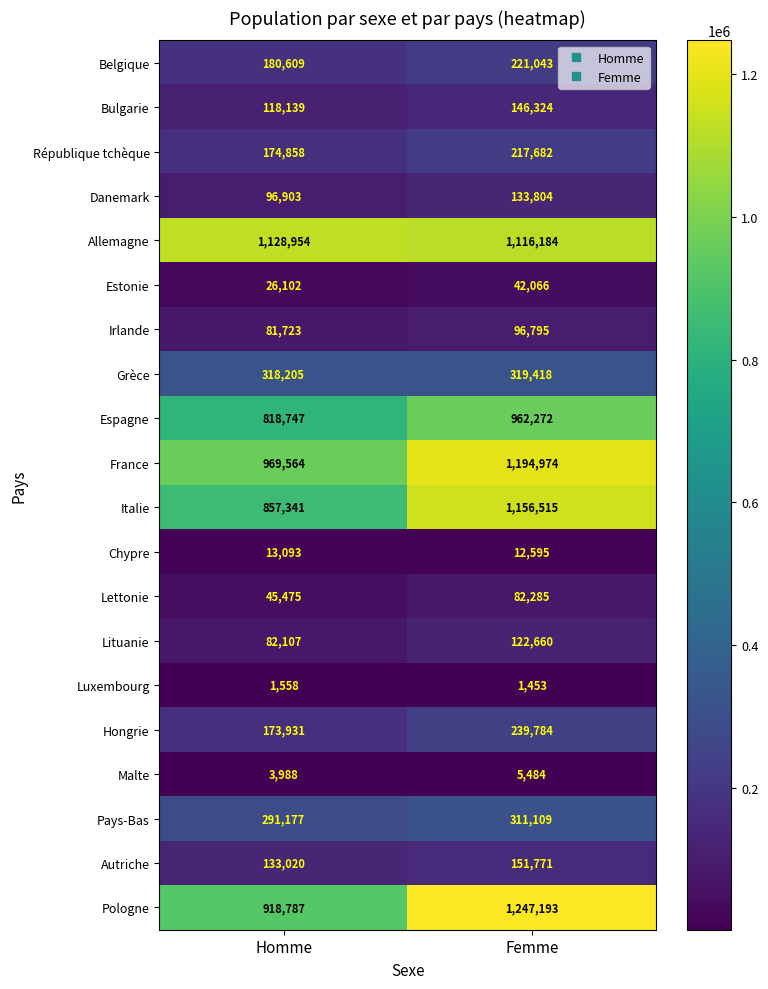

What is the sum of the Irlande values at Homme and Femme?

178518